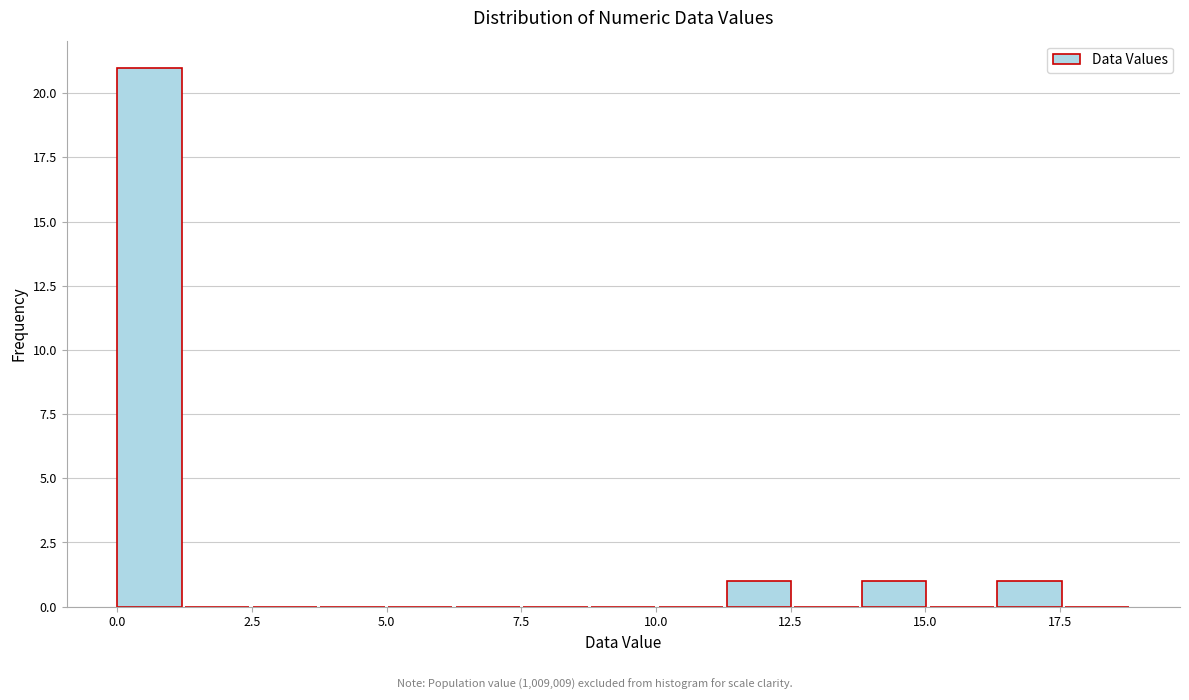

Around what value on the x-axis is the tallest bar? Give the approximate position of its centre, as read against the axis.

0.5